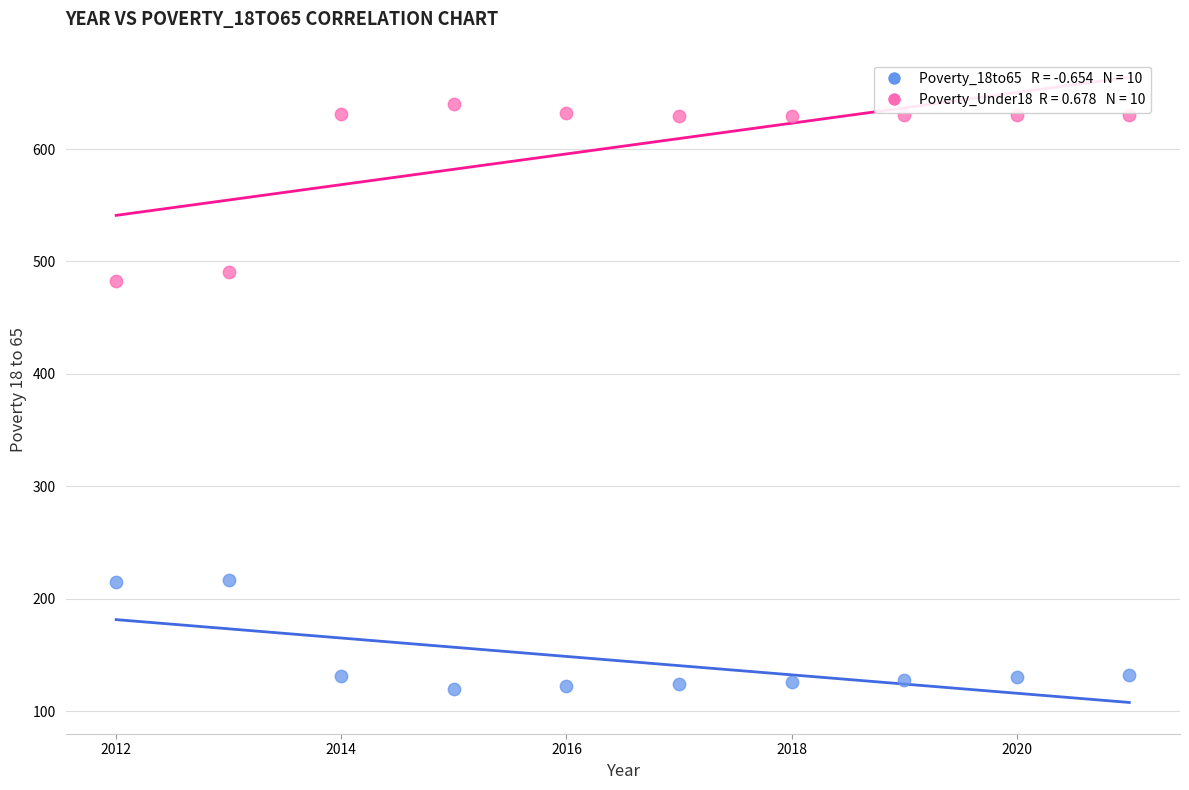

Across all series, what Y value is closest to 380?

483